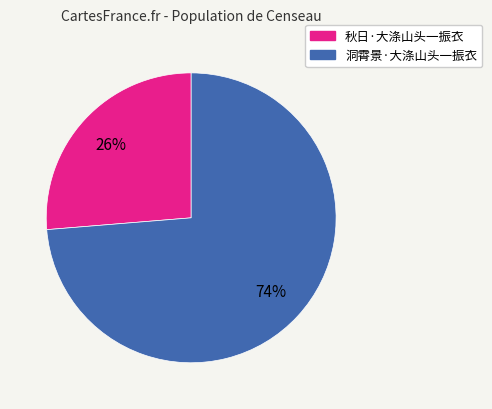

To the nearest percent, what is the average slice percentage?

50%